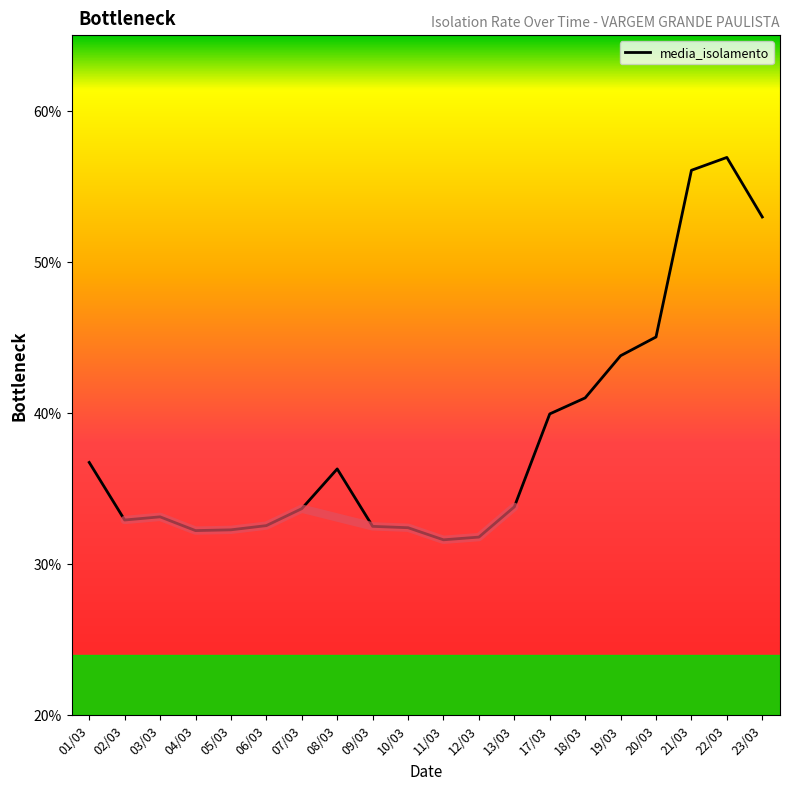

What is the sum of the values at 02/03 and 09/03?

65.4